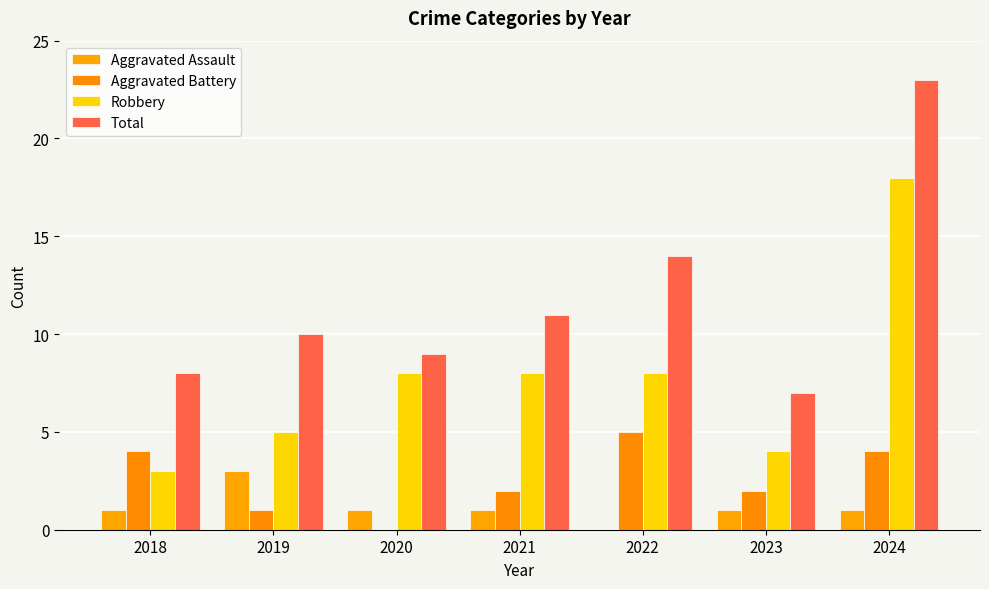

Rank the series by their maximum value, from lowest to highest.

Aggravated Assault, Aggravated Battery, Robbery, Total